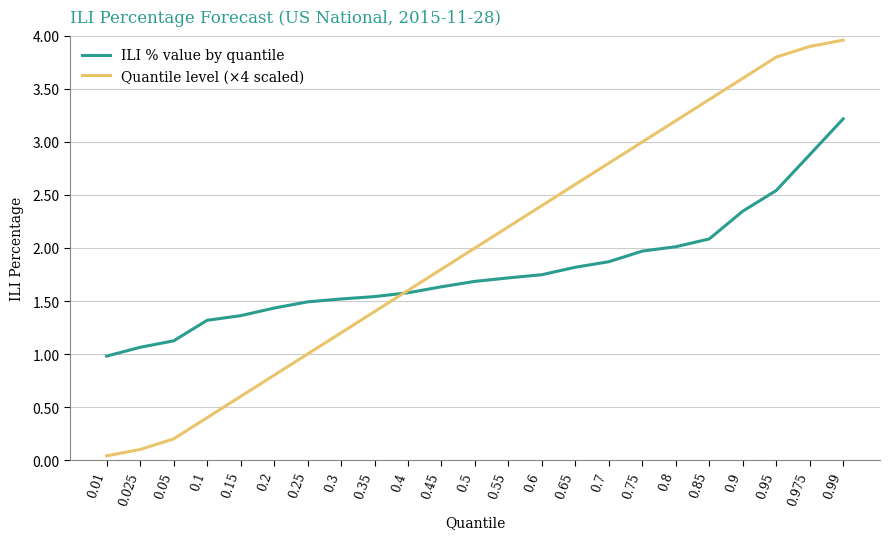

What is the sum of all Quantile level (×4 scaled) values?

46.0